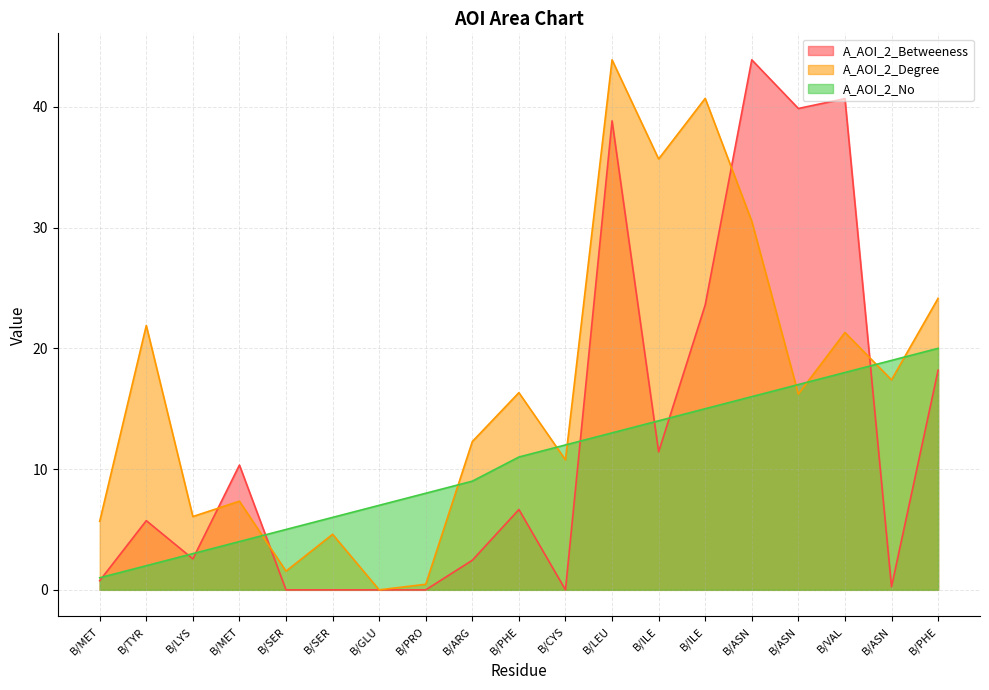

List the series in order of their overall mean, lowest first.

A_AOI_2_No, A_AOI_2_Betweeness, A_AOI_2_Degree